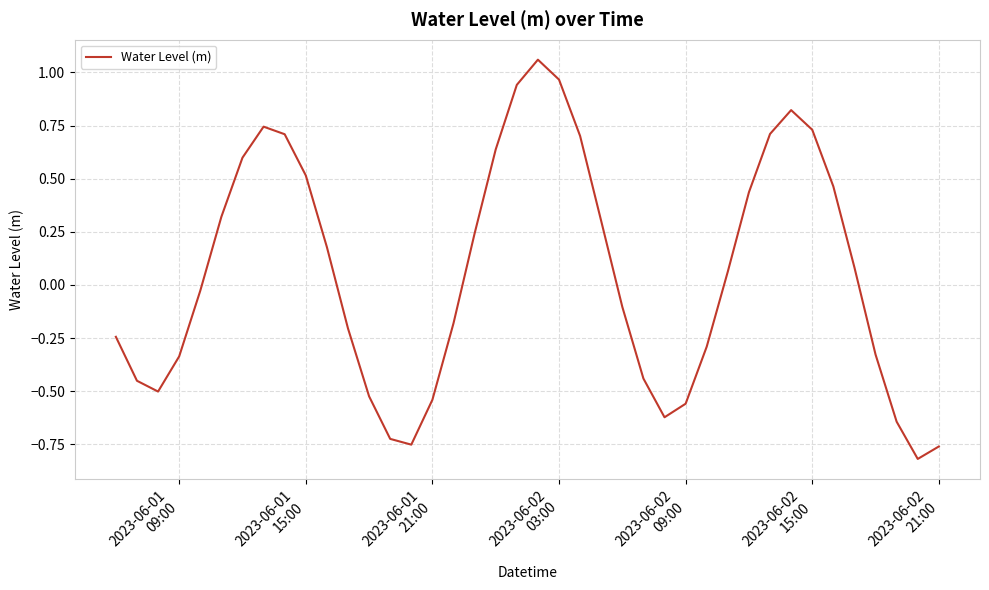

What is the difference between the maximum and minimum values?

1.9